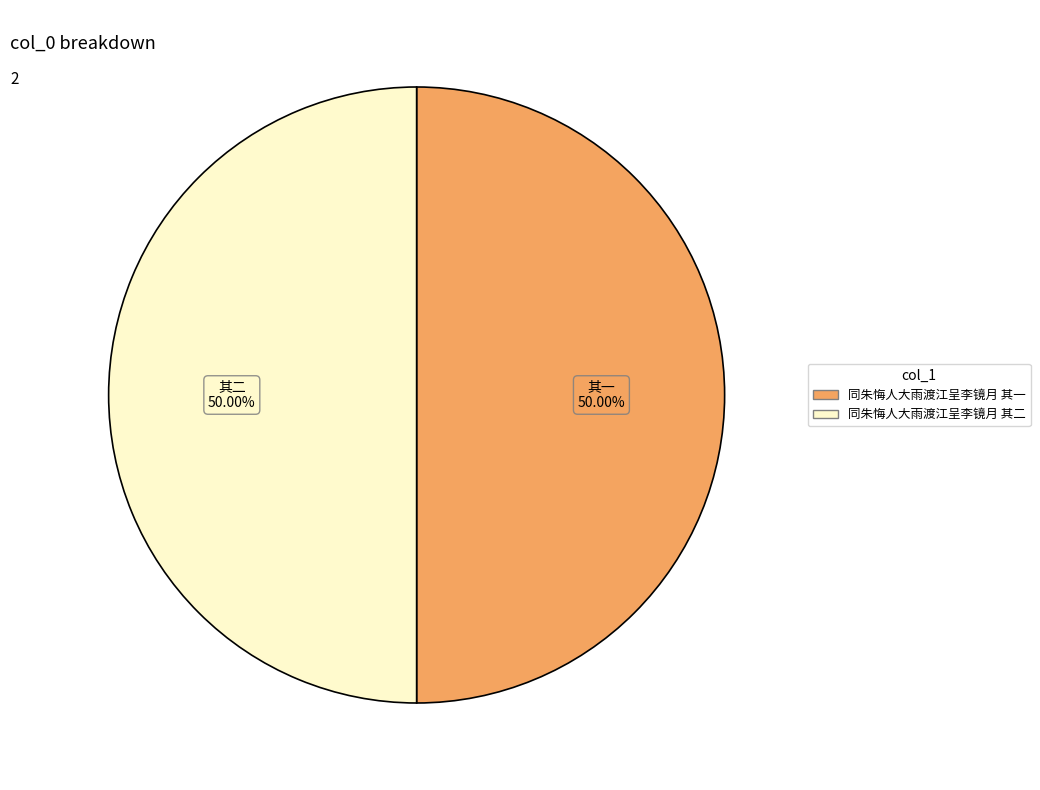

Approximately how many times larger is the value at 同朱悔人大雨渡江呈李镜月 其二 compared to 同朱悔人大雨渡江呈李镜月 其一?

1.0